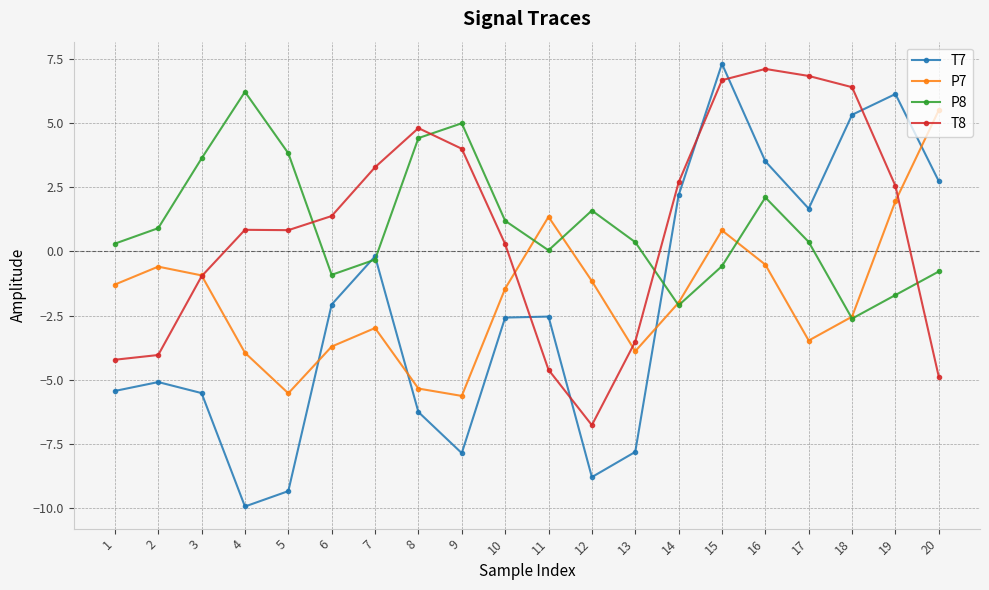

Read the P7 value at 3.

-0.9